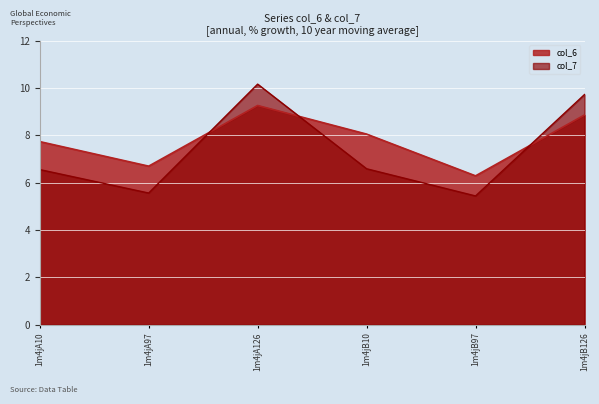

What is the value of the col_6 point at the 5th from the left?

6.3